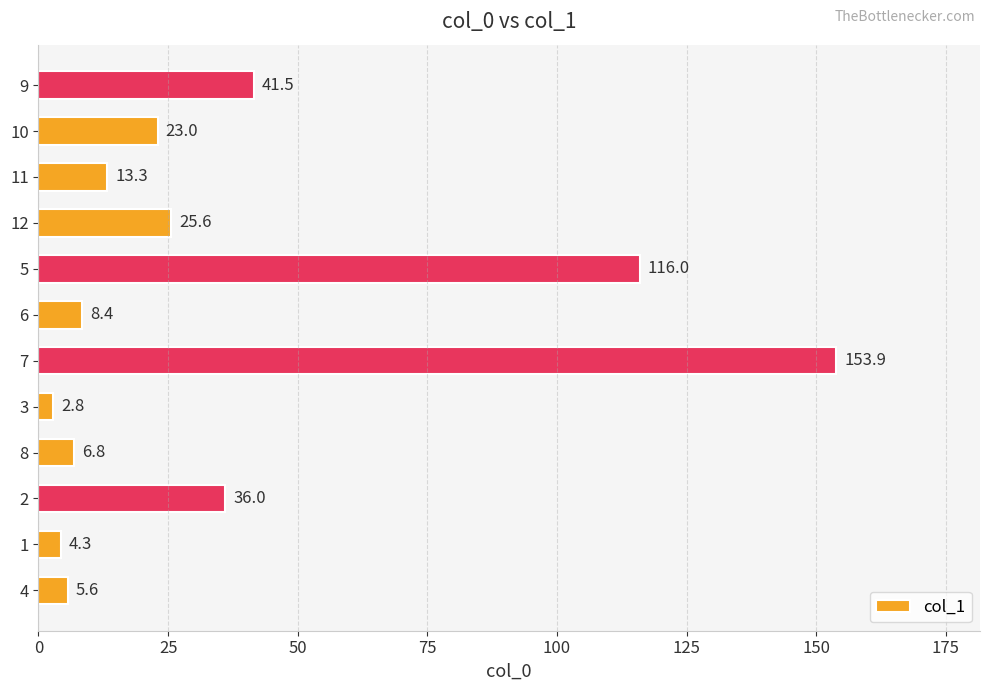

What is the average value?

36.4